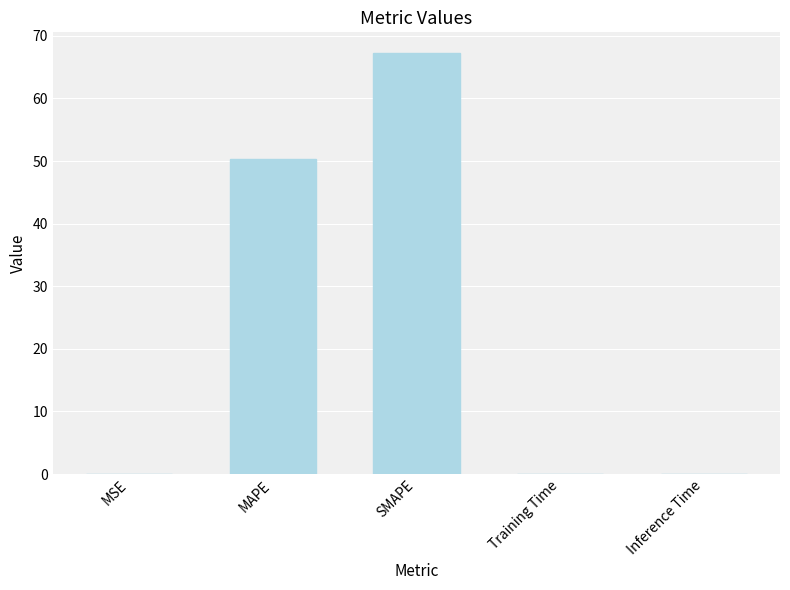

What value does the data have at MAPE?

50.3